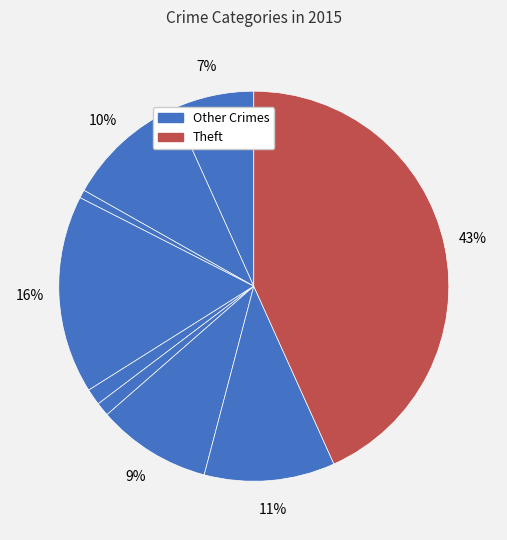

How many segments does this pie chart have?

9